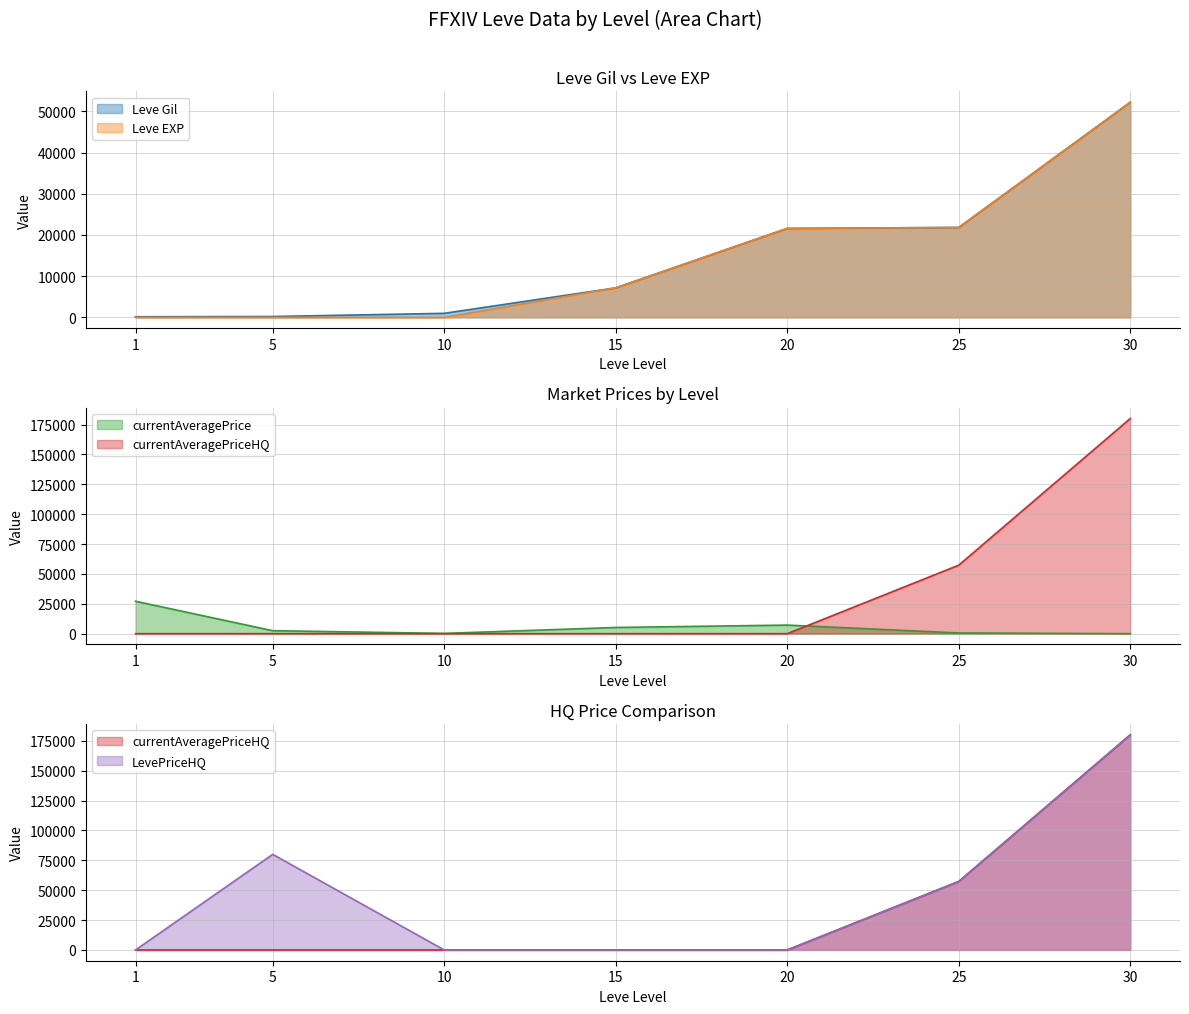

What is the sum of all LevePriceHQ (line) values?

317318